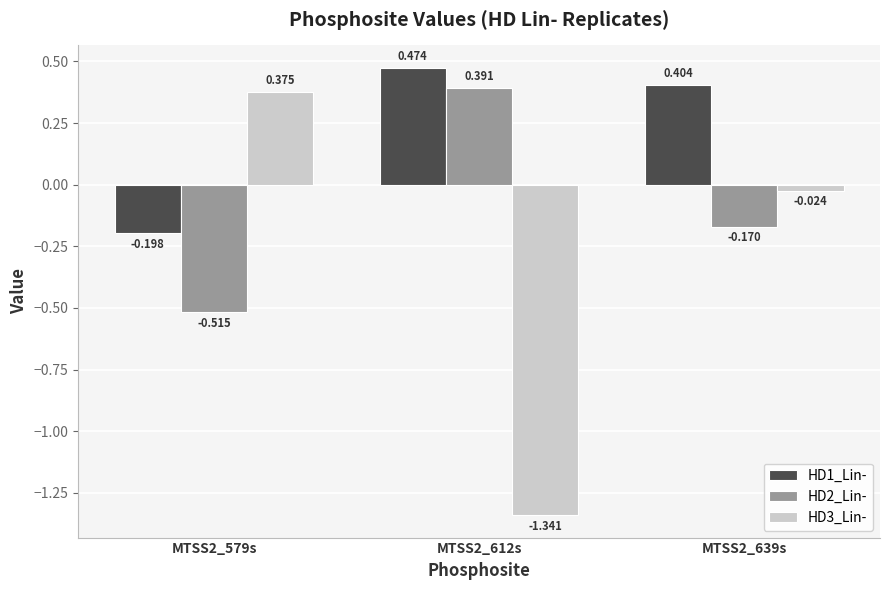

Is the value of HD1_Lin- at MTSS2_612s greater than the value of HD2_Lin- at MTSS2_639s?

Yes